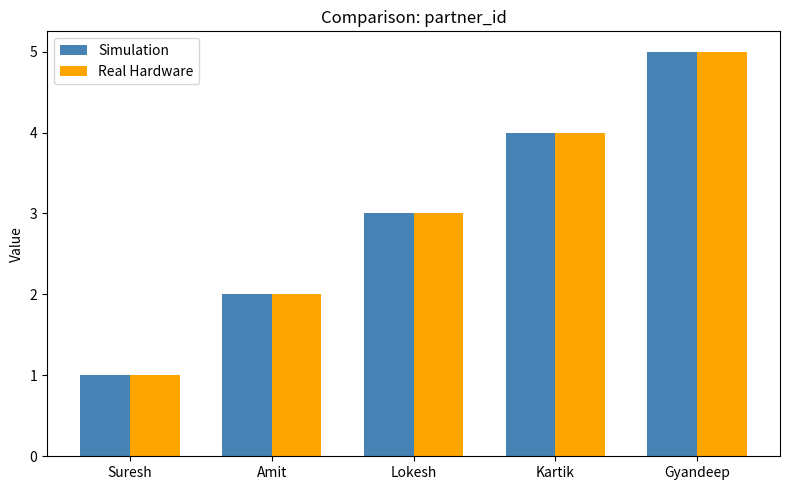

What is the minimum value shown in the chart?

1